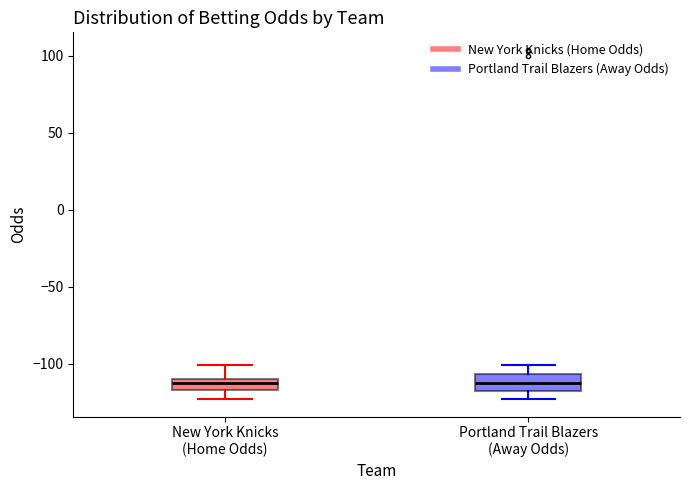

Where is the lower edge of the box for Portland Trail Blazers (Away Odds) on the y-axis? The values are not printed on the chart, so give them approximately, as read against the axis.

-120